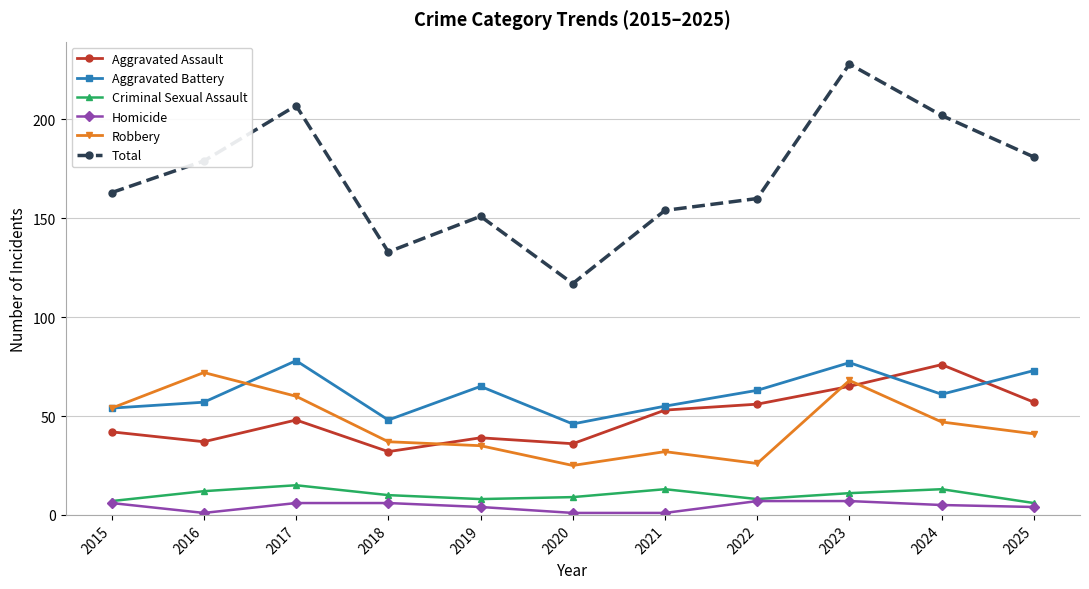

True or false: Aggravated Assault and Criminal Sexual Assault intersect in this chart.

False